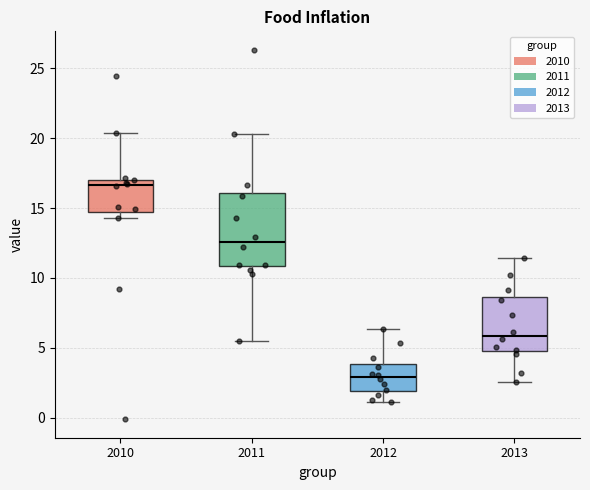

Which box has the lowest median line?

2012